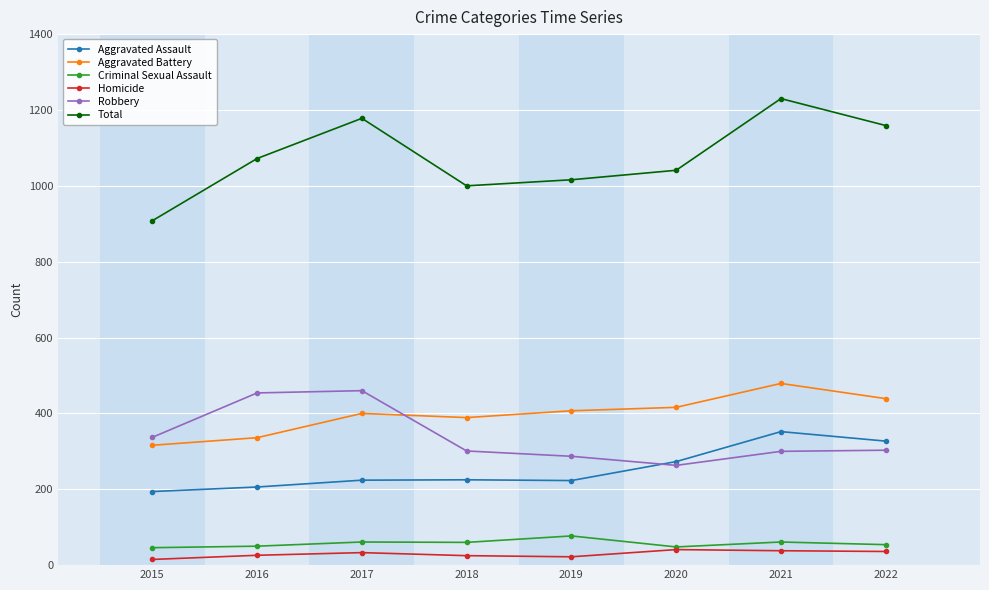

List the labels in order of Total value, smallest first.

2015, 2018, 2019, 2020, 2016, 2022, 2017, 2021